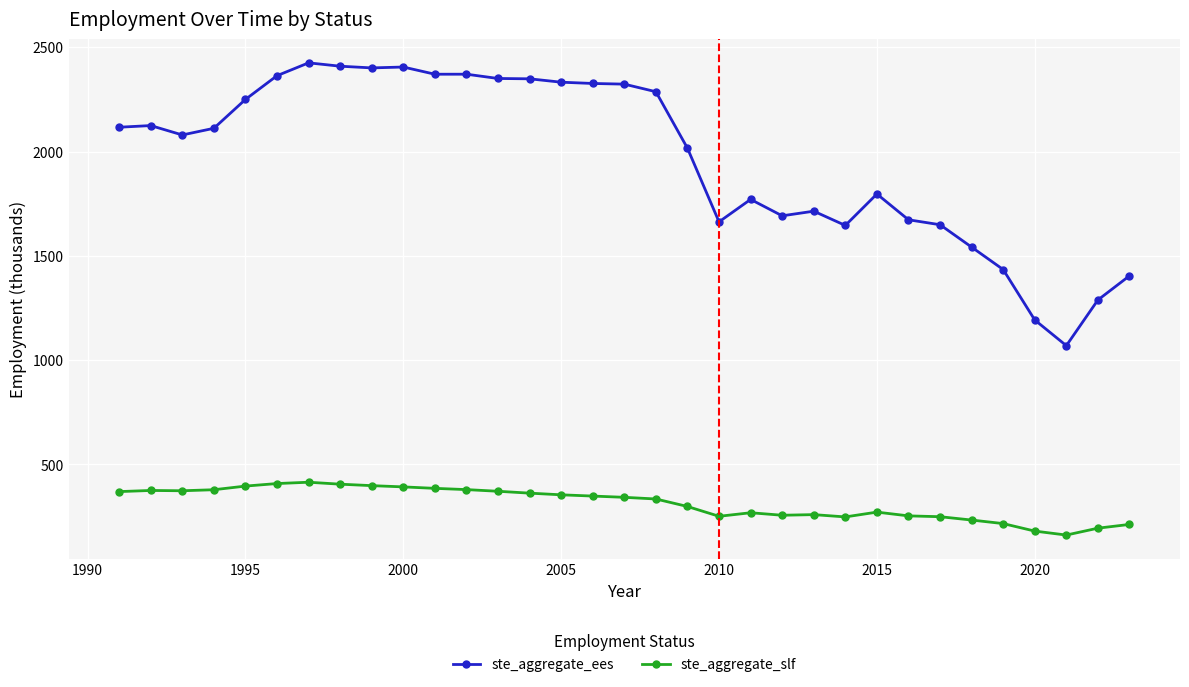

List the series in order of their overall mean, lowest first.

ste_aggregate_slf, ste_aggregate_ees